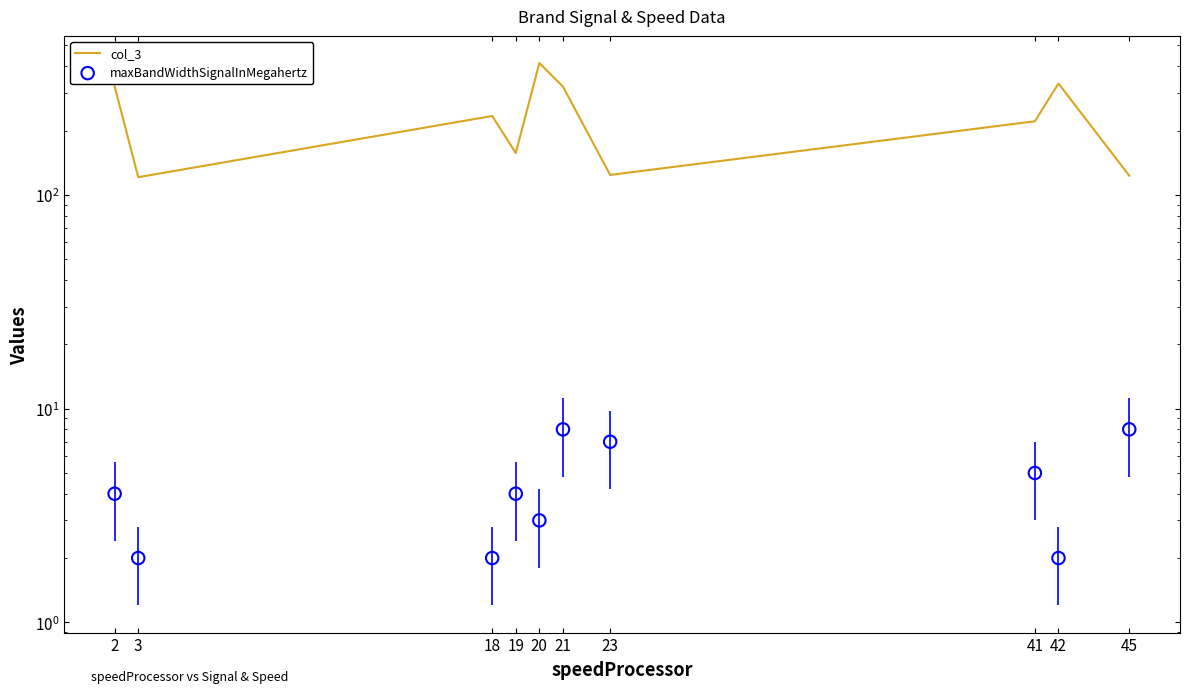

What are all the series names shown in the legend?

col_3, maxBandWidthSignalInMegahertz